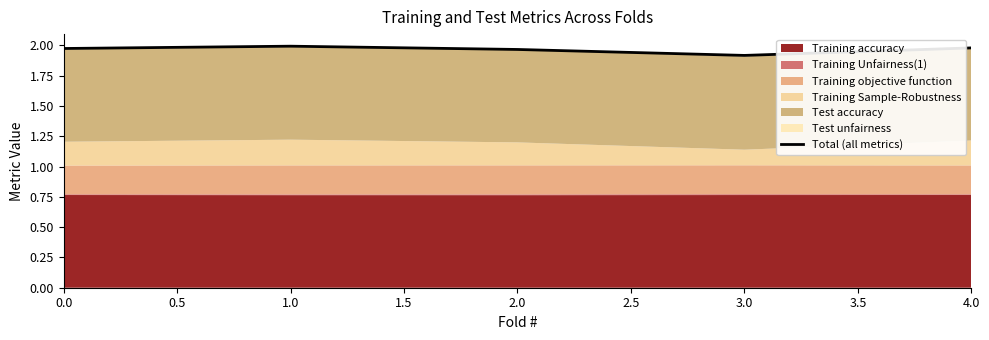

What is the smallest value displayed?

1.9